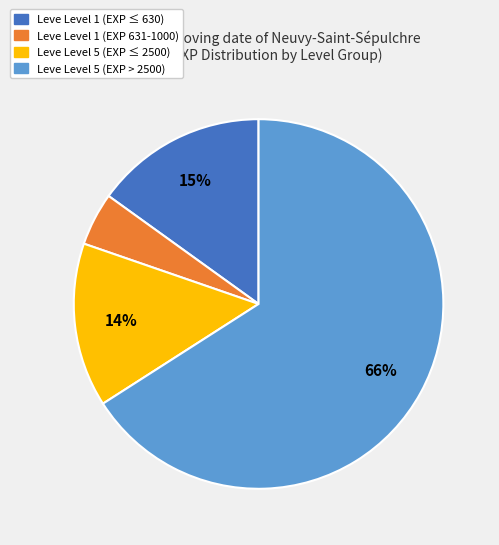

Between Leve Level 5 (EXP > 2500) and Leve Level 1 (EXP ≤ 630), which is larger?

Leve Level 5 (EXP > 2500)